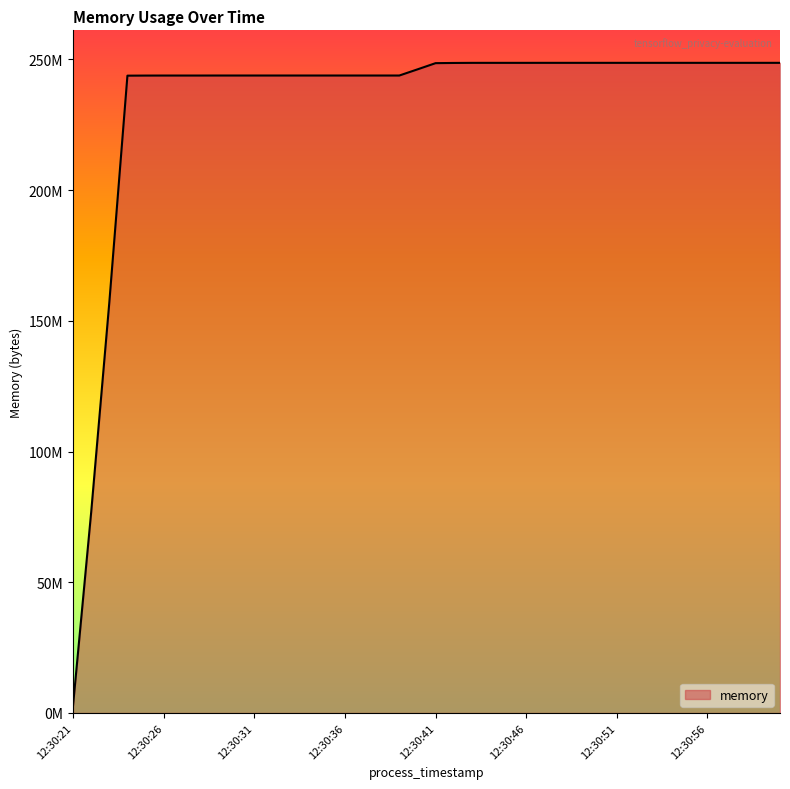

What is the greatest value displayed?

248680448